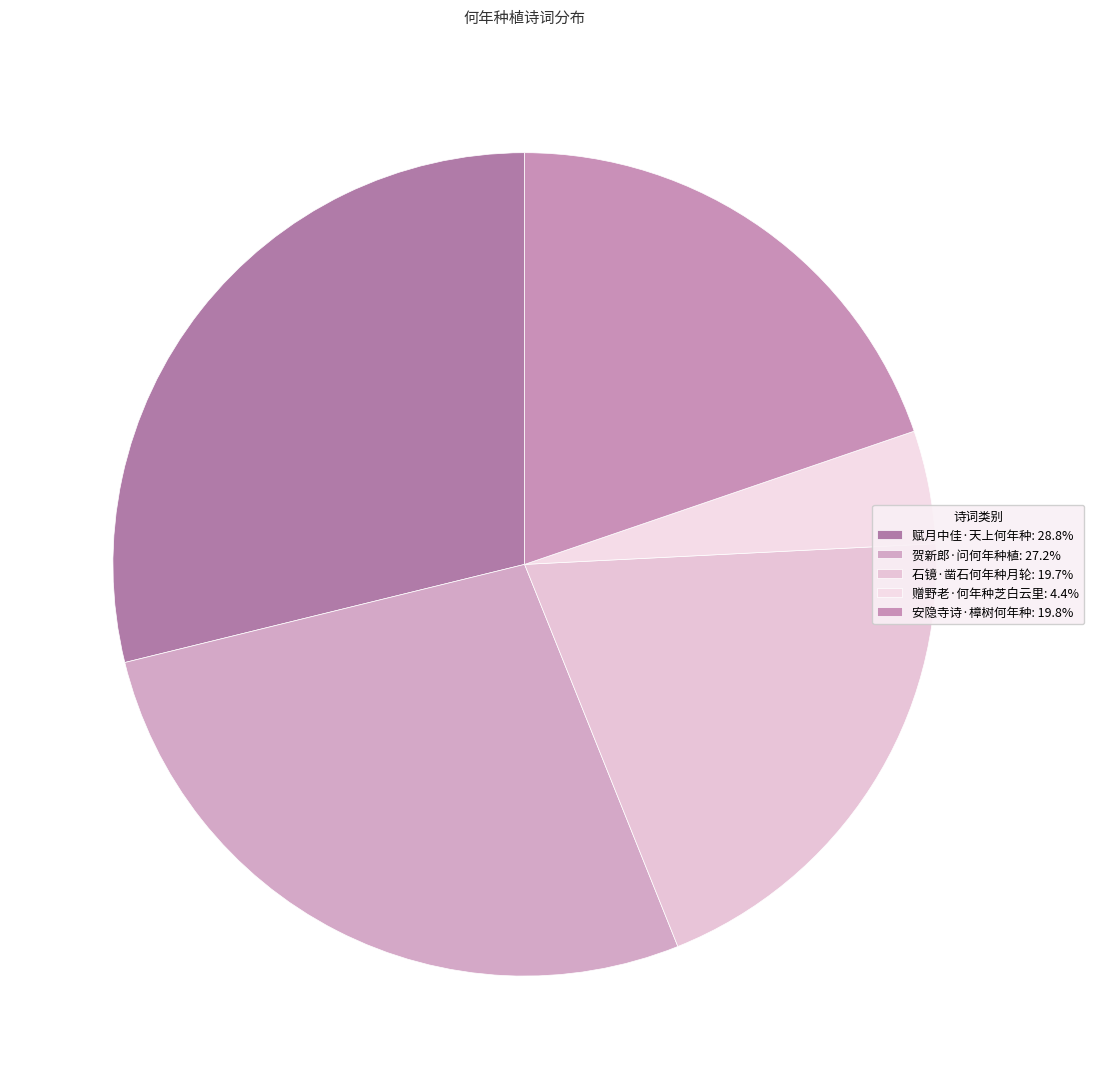

How many slices are in this pie chart?

5